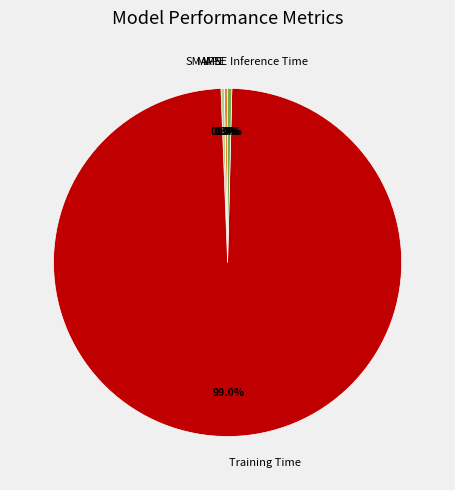

Rank the categories by value from lowest to highest.

MSE, SMAPE, MAPE, Inference Time, Training Time